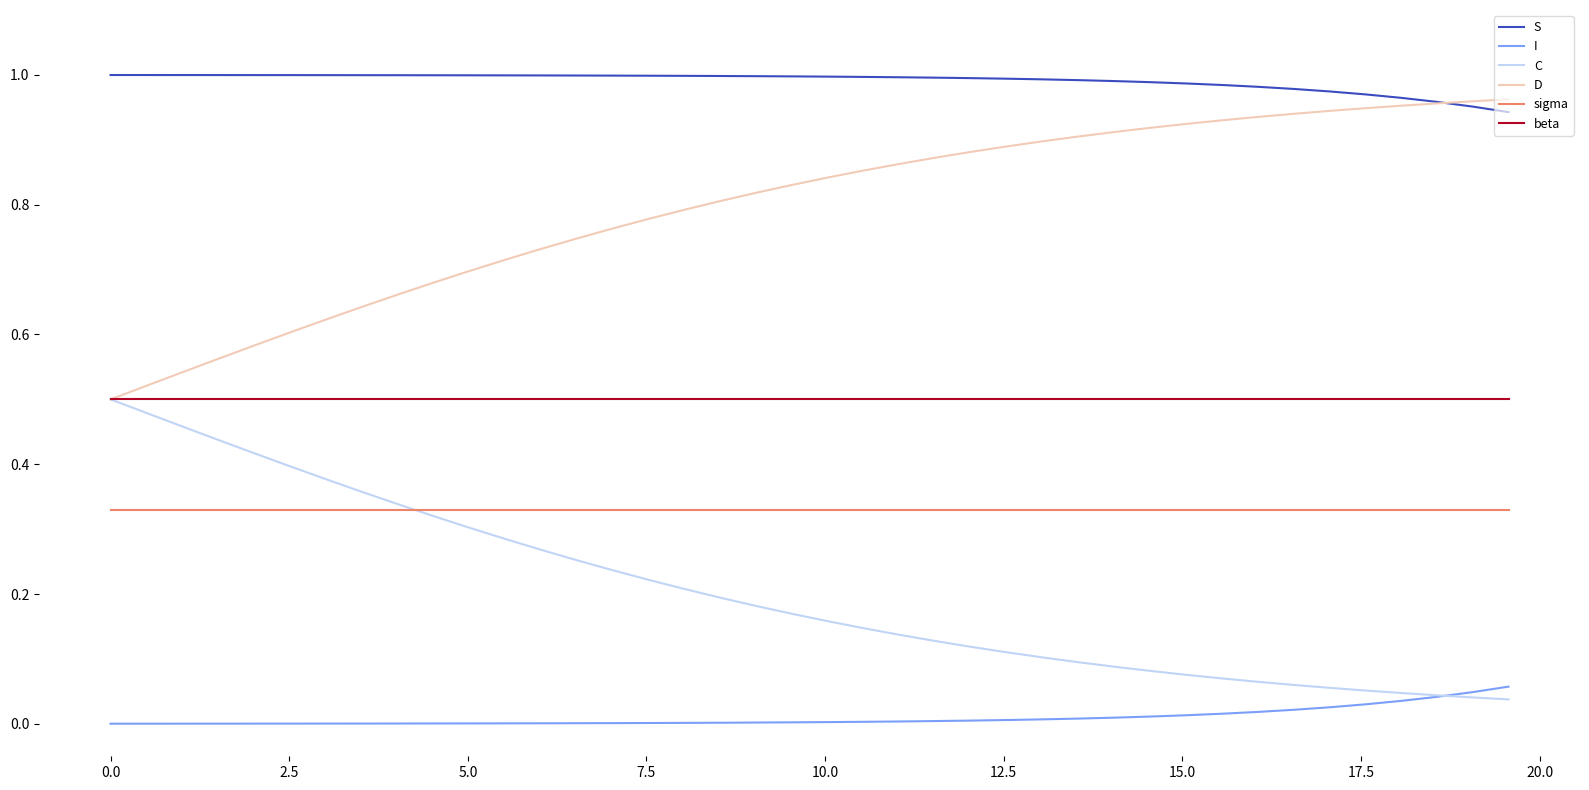

Which series has the largest total across all categories?

S